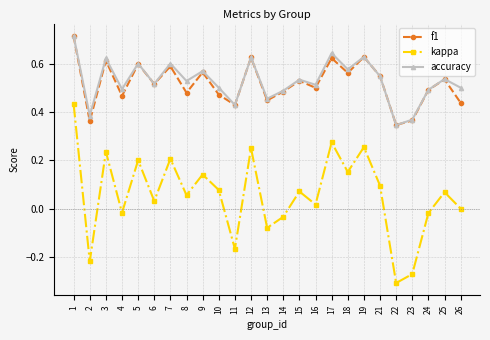

True or false: accuracy has a value of 1.0 at 17.

False